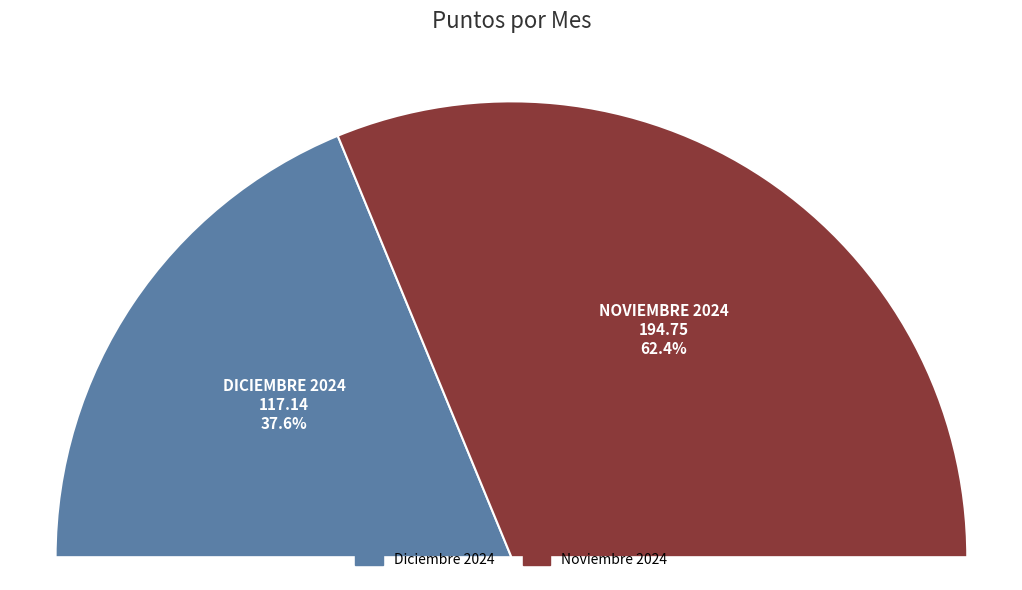

The Diciembre 2024 slice represents 32% of the pie. True or false?

False